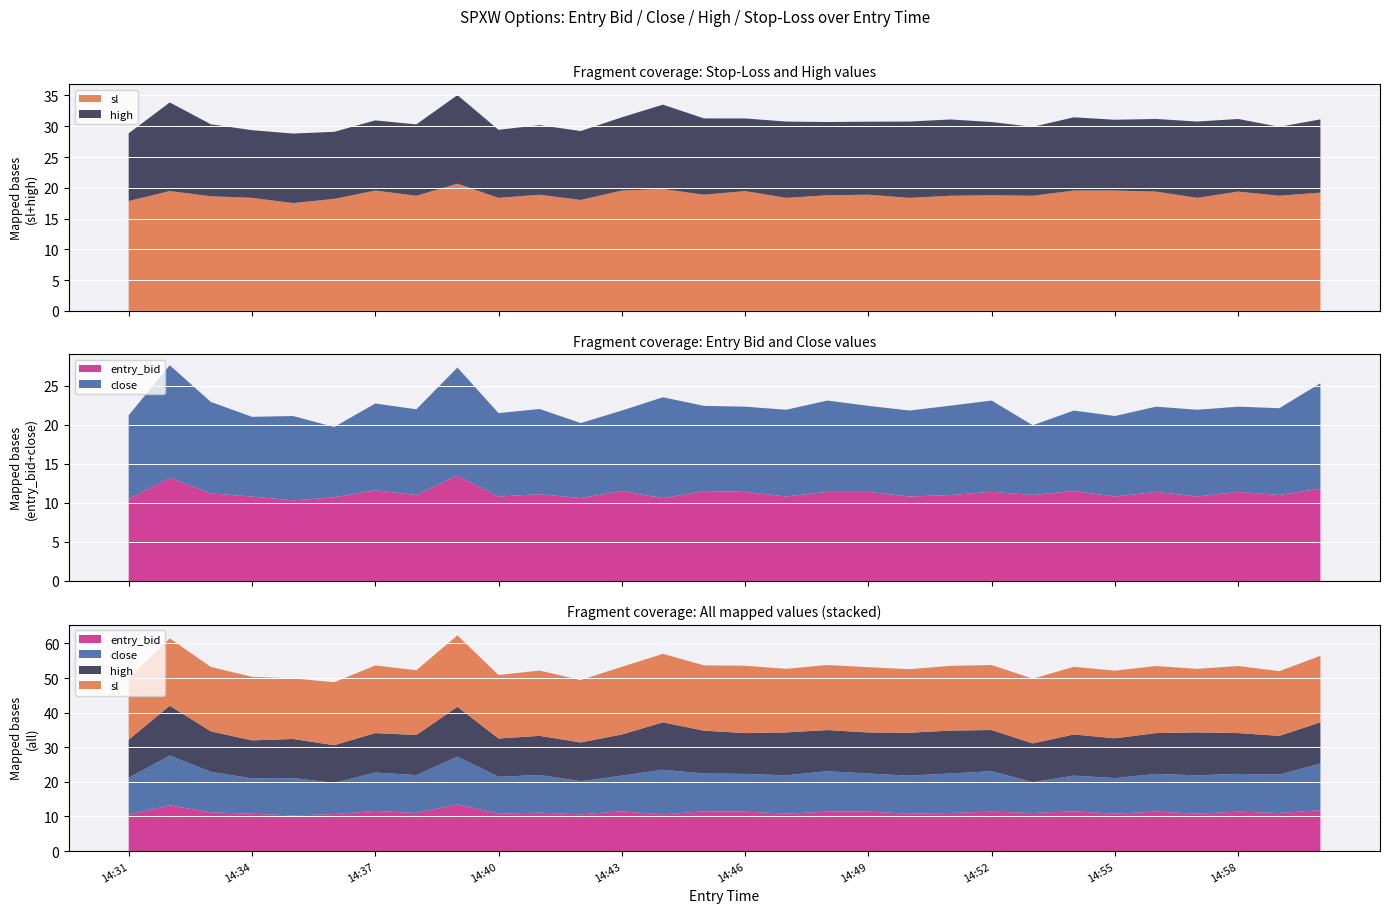

Reading left to right, extract all data points from this chart.

entry_bid: 10.5	13.2	11.2	10.8	10.3	10.7	11.6	11.0	13.5	10.8	11.1	10.6	11.5	10.6	11.5	11.4	10.8	11.4	11.4	10.8	11.0	11.4	11.0	11.5	10.8	11.4	10.8	11.4	11.0	11.8
close: 10.7	14.4	11.7	10.2	10.8	9.0	11.1	11.0	13.8	10.7	10.9	9.6	10.3	12.9	10.9	10.9	11.1	11.7	11.0	11.0	11.4	11.7	8.9	10.3	10.3	10.9	11.1	10.9	11.1	13.5
high: 11.0	14.4	11.7	11.0	11.3	10.9	11.4	11.6	14.4	11.1	11.3	11.2	11.9	13.7	12.4	11.8	12.4	11.9	11.9	12.4	12.4	11.9	11.2	11.9	11.5	11.8	12.4	11.8	11.2	11.9
sl: 17.9	19.5	18.6	18.4	17.5	18.2	19.6	18.7	20.7	18.4	18.9	18.0	19.6	19.8	18.9	19.5	18.4	18.8	18.9	18.4	18.7	18.8	18.7	19.6	19.6	19.4	18.4	19.4	18.7	19.2